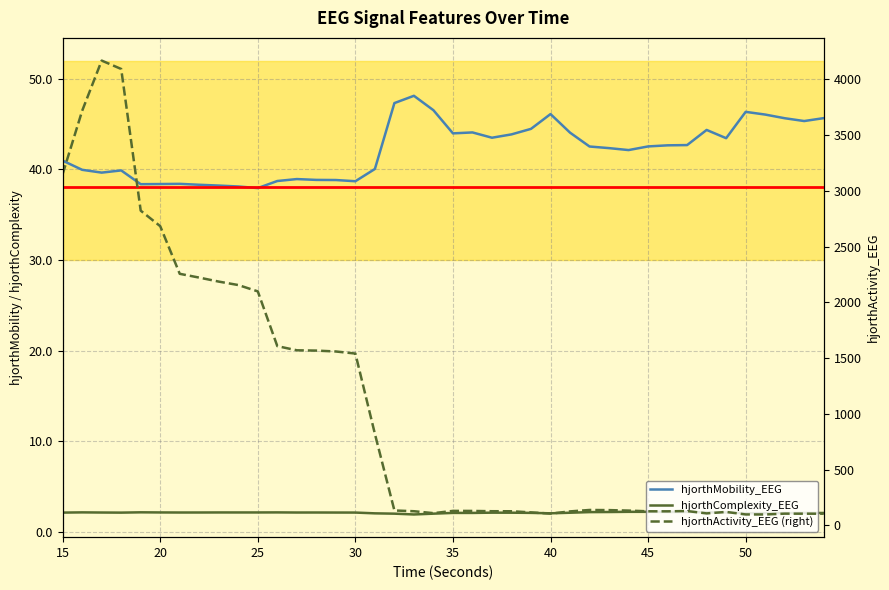

Does the chart display data point markers on the line(s)?

No